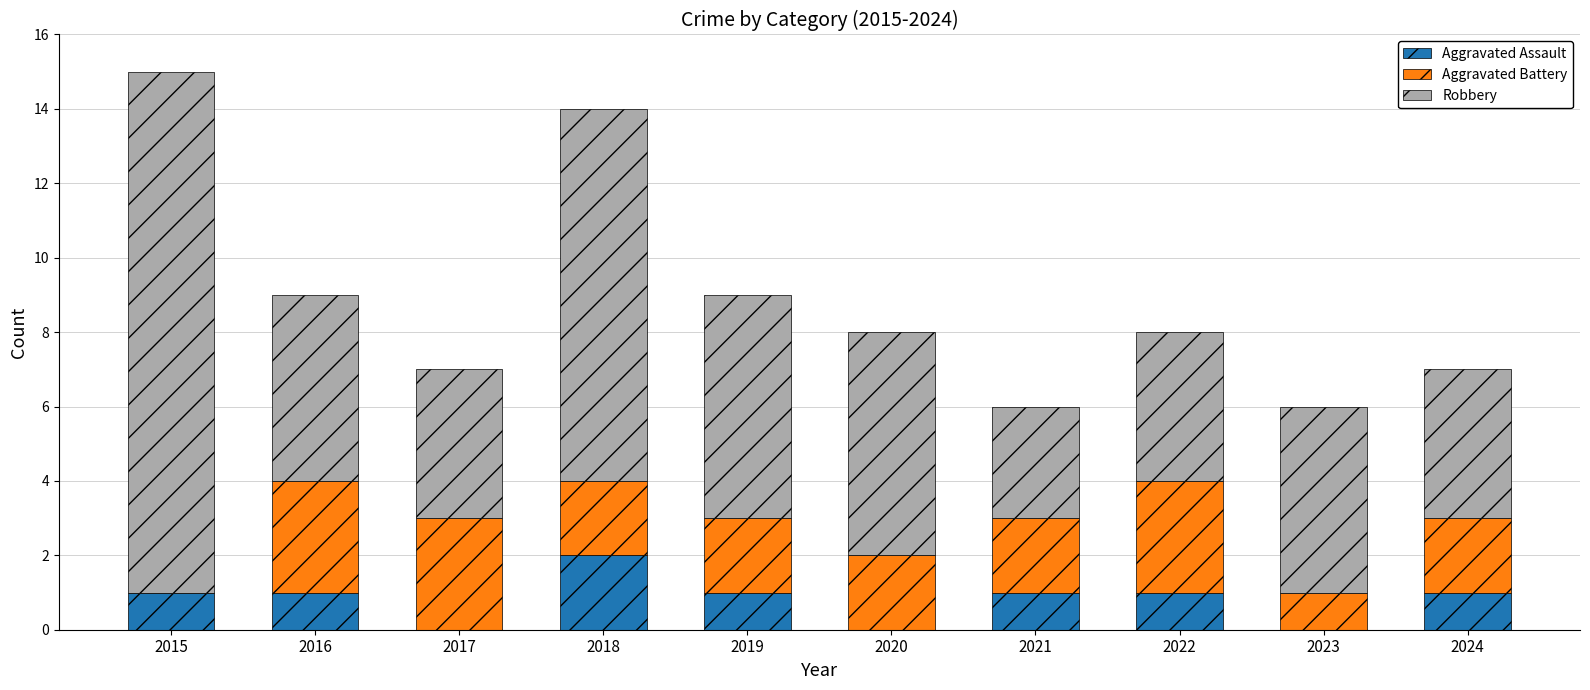

Is it true that Aggravated Assault equals 1 at 2017?

False